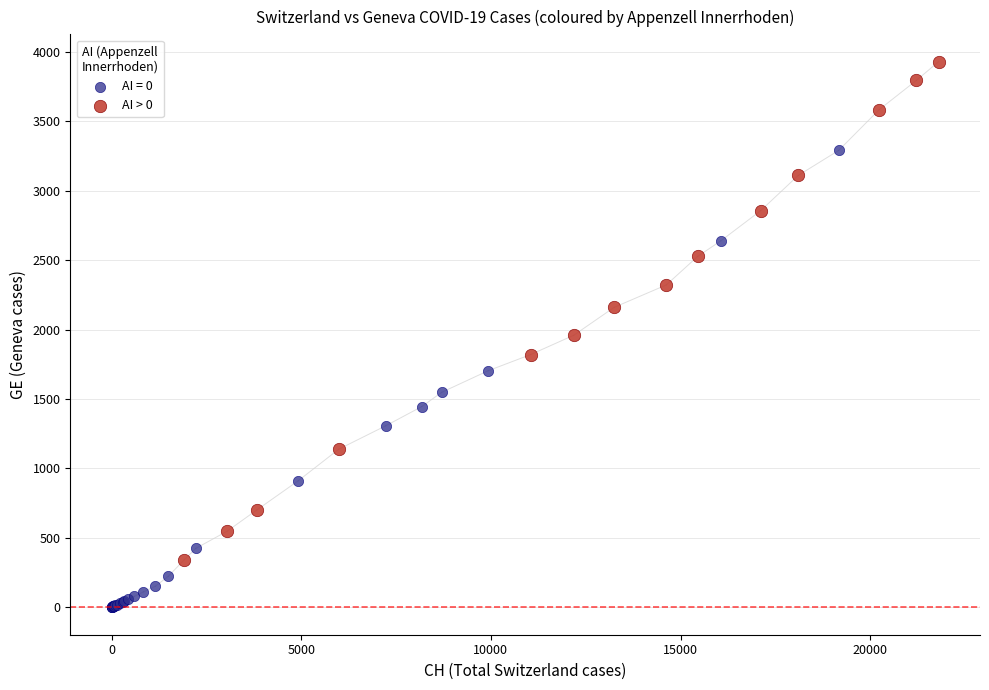

Which series reaches the maximum Y coordinate?

AI > 0